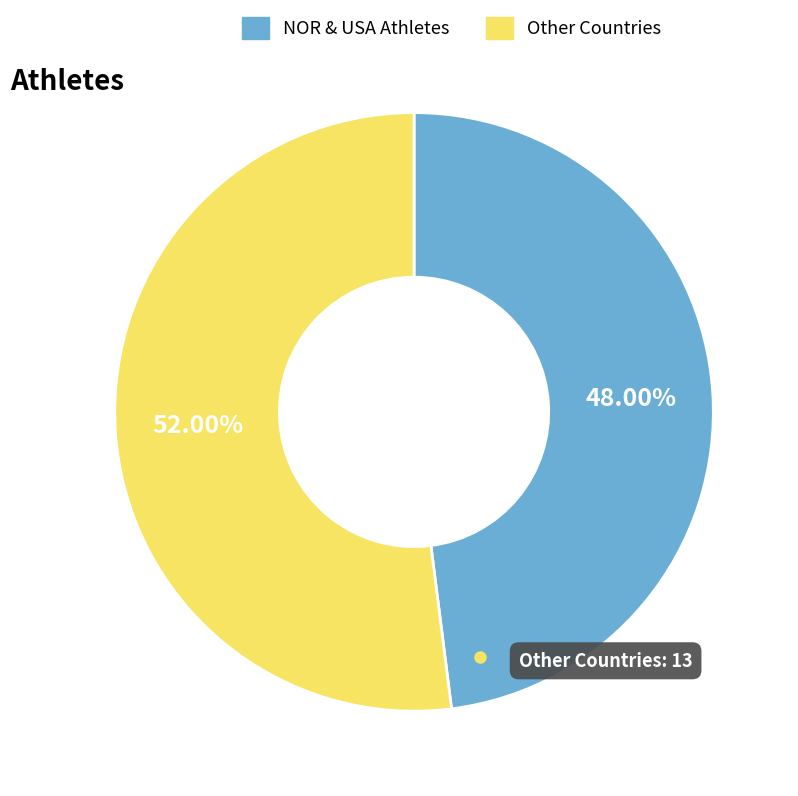

What is the smallest slice in the pie chart?

NOR & USA Athletes